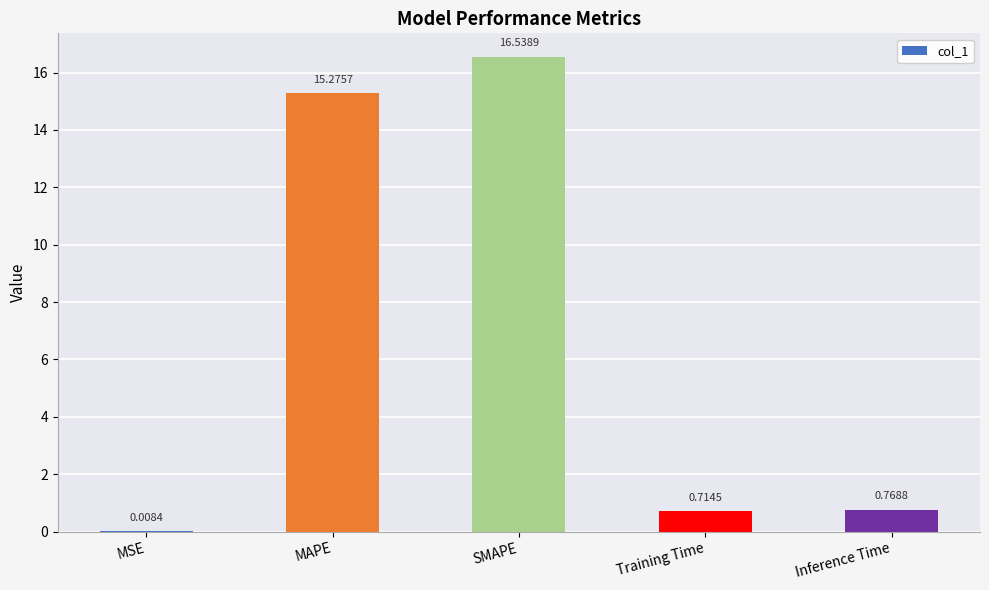

What is the sum of the values at SMAPE and MAPE?

31.8